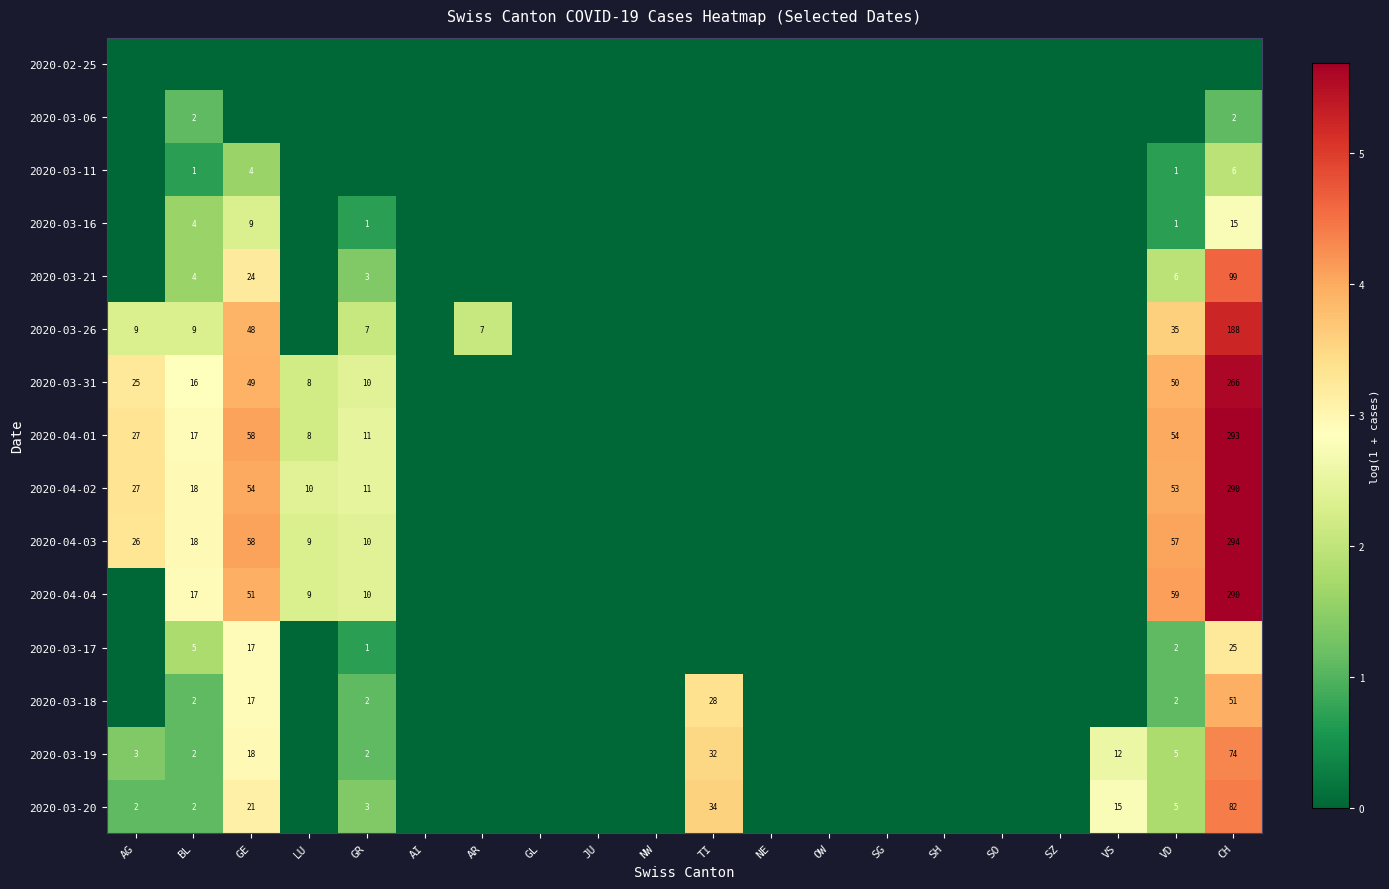

The 2020-03-11 series shows 4 at GE. True or false?

True